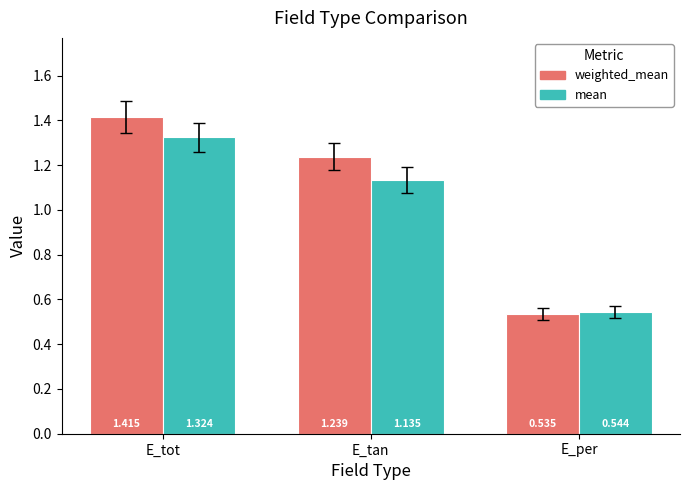

Is the value of weighted_mean at E_per greater than the value of mean at E_tot?

No